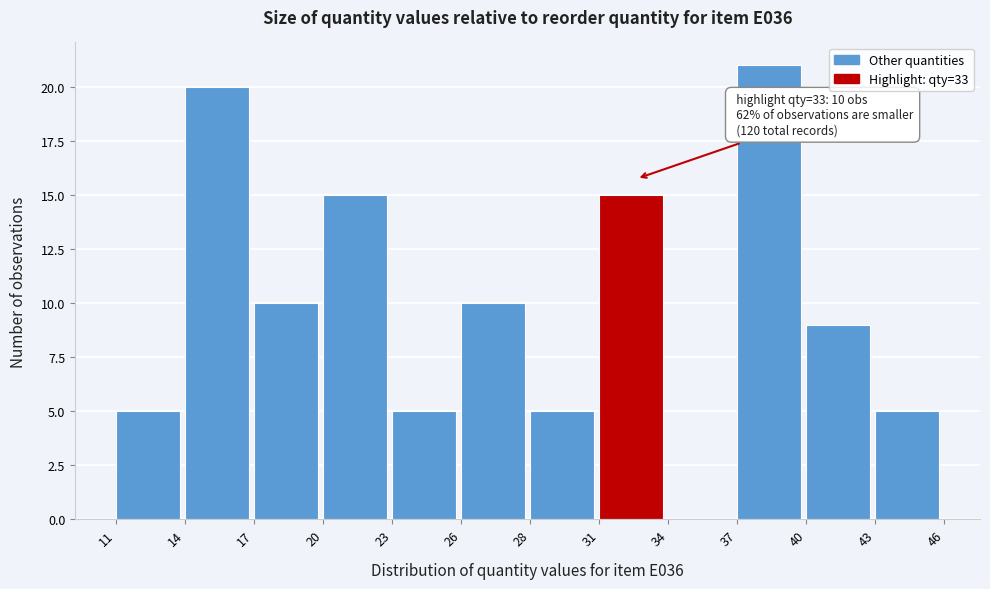

Reading left to right, list all the values displayed in this chart.

11=5	14=20	17=10	20=15	23=5	26=10	28=5	31=15	34=0	37=21	40=9	43=5